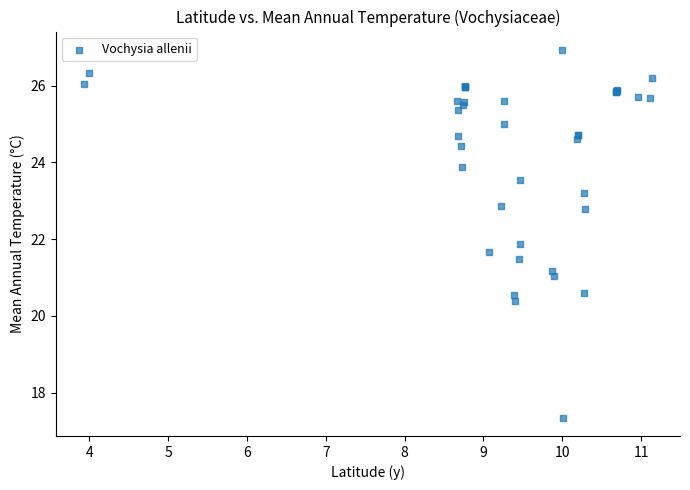

What Y value in the scatter plot is closest to 22?

21.9